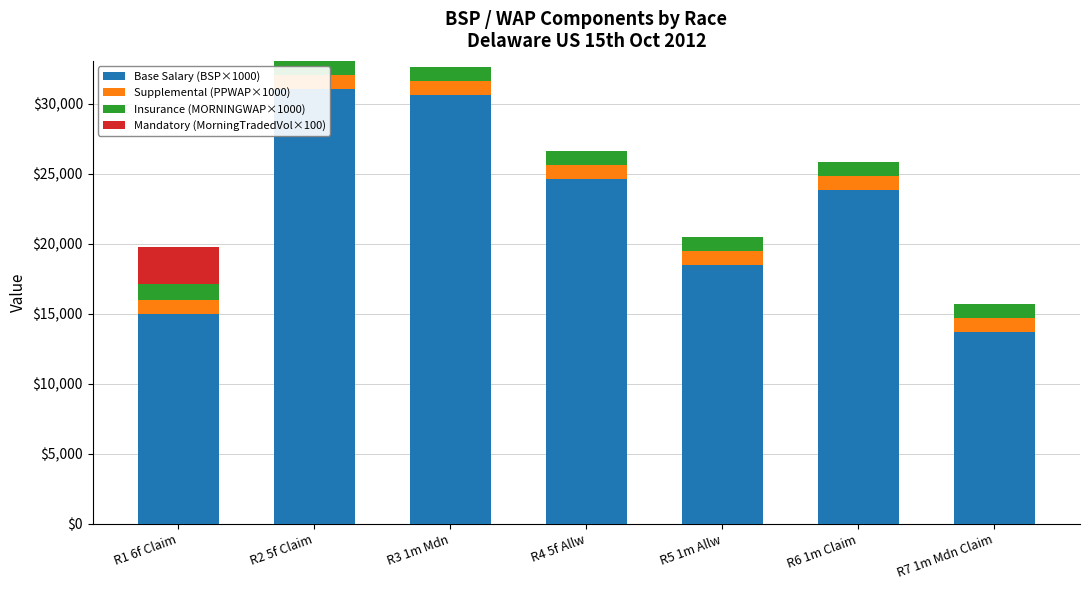

At which label does Mandatory (MorningTradedVol×100) reach its peak?

R1 6f Claim